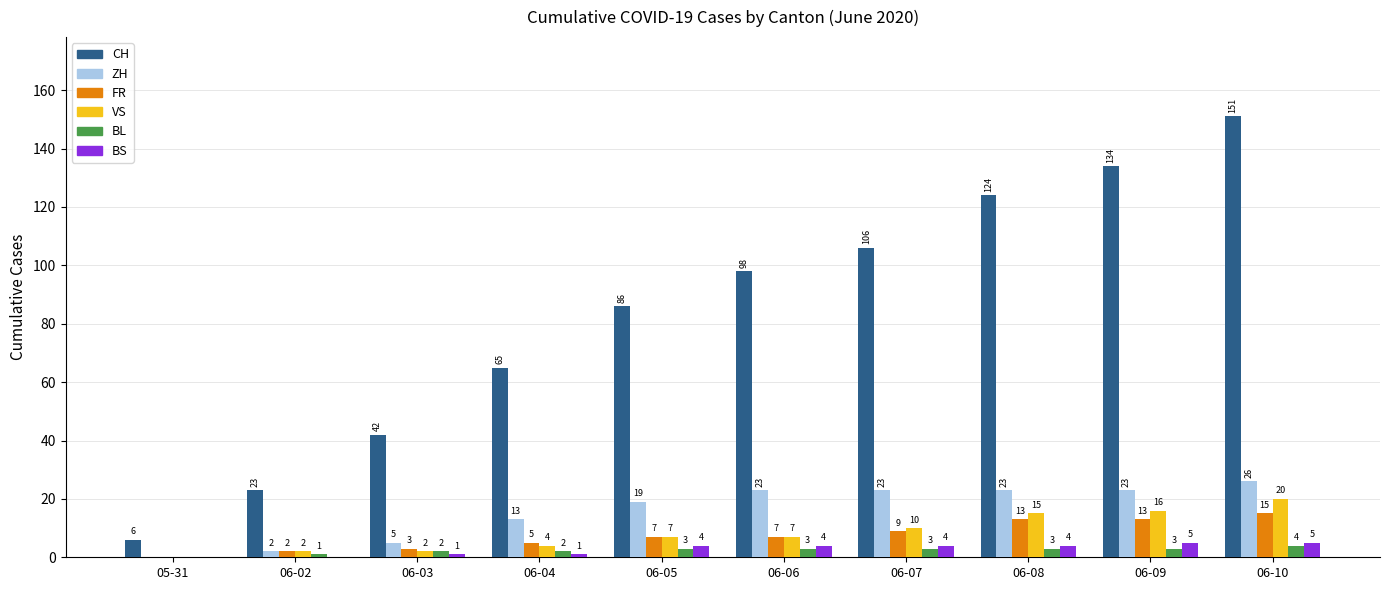

What value does the BL series have at 06-06?

3